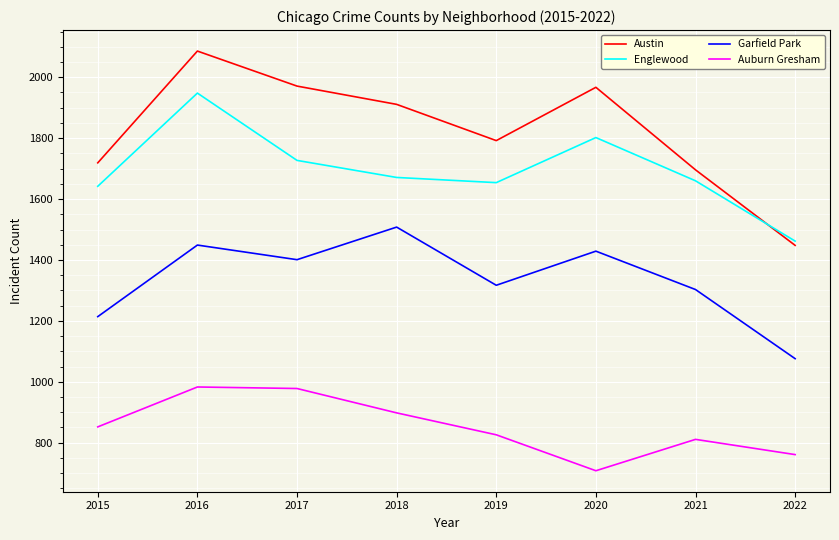

What is the sum of the Englewood values at 2021 and 2018?

3331